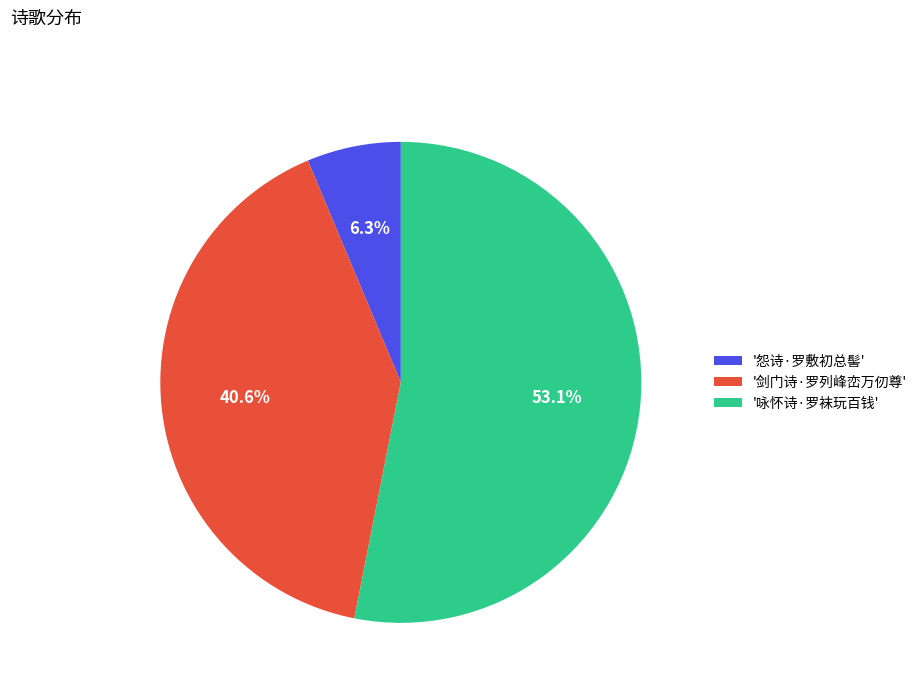

What is the ratio of the value at '剑门诗·罗列峰峦万仞尊' to the value at '咏怀诗·罗袜玩百钱'?

0.8